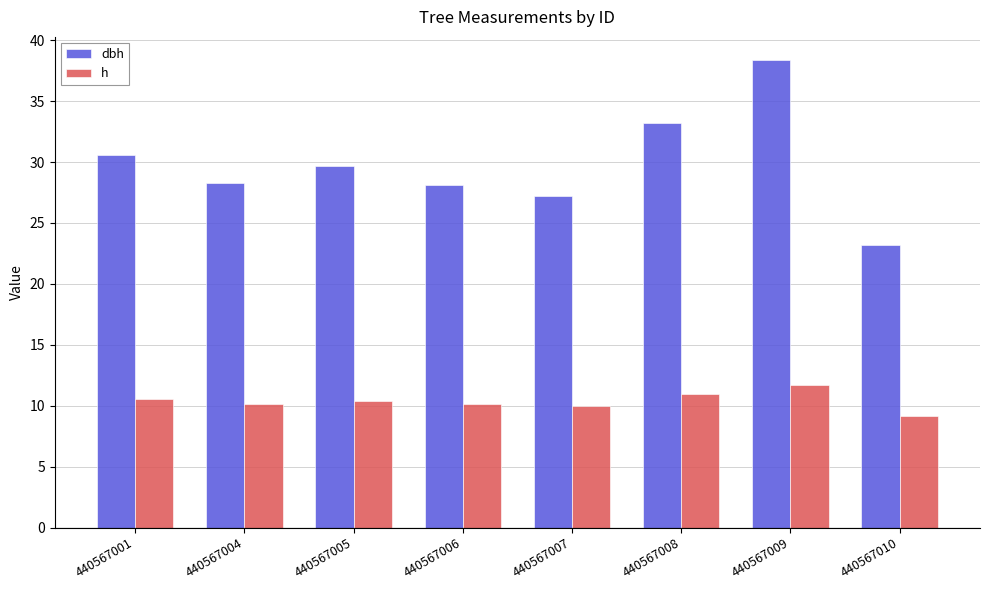

Rank the series by their maximum value, from lowest to highest.

h, dbh